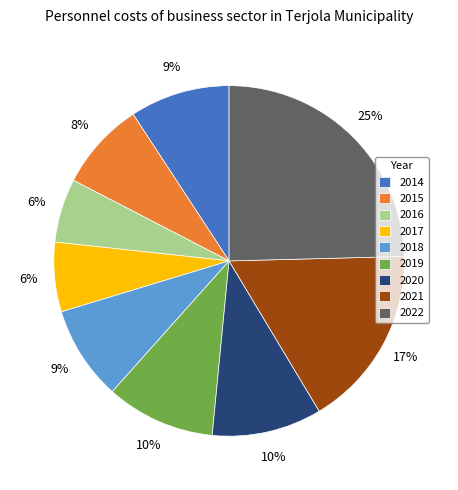

Between 2018 and 2020, which is larger?

2020